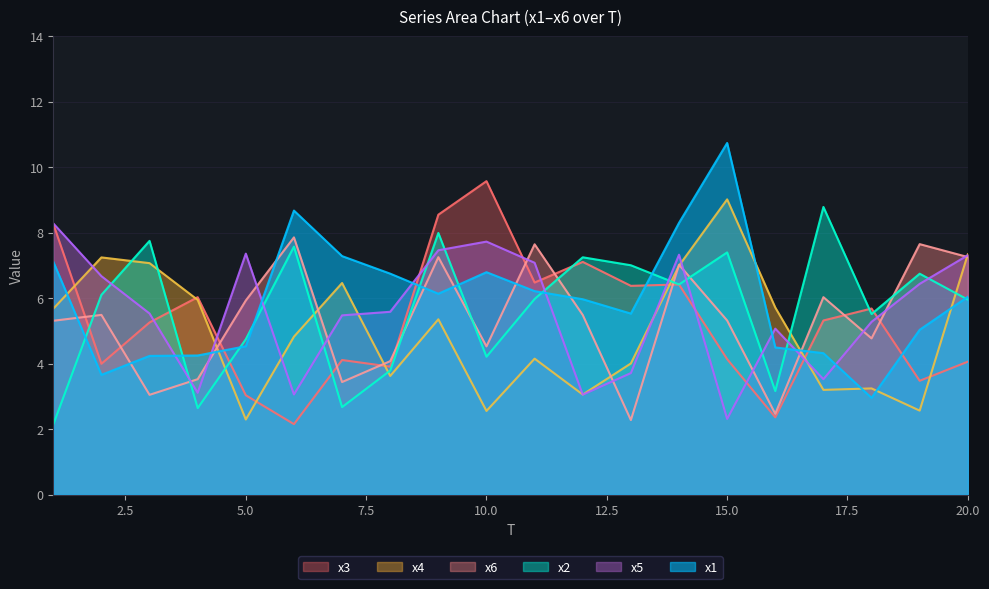

Reading left to right, extract all data points from this chart.

x1: 1=7.1	2=3.7	3=4.2	4=4.3	5=4.5	6=8.7	7=7.3	8=6.8	9=6.1	10=6.8	11=6.2	12=6.0	13=5.5	14=8.3	15=10.7	16=4.5	17=4.3	18=3.0	19=5.0	20=6.0
x2: 1=2.1	2=6.1	3=7.8	4=2.6	5=4.8	6=7.6	7=2.7	8=3.8	9=8.0	10=4.2	11=6.0	12=7.3	13=7.0	14=6.4	15=7.4	16=3.2	17=8.8	18=5.5	19=6.8	20=6.0
x3: 1=8.3	2=4.0	3=5.3	4=6.0	5=3.0	6=2.2	7=4.1	8=3.9	9=8.6	10=9.6	11=6.5	12=7.1	13=6.4	14=6.4	15=4.1	16=2.4	17=5.3	18=5.7	19=3.5	20=4.1
x4: 1=5.7	2=7.2	3=7.1	4=6.0	5=2.3	6=4.8	7=6.5	8=3.6	9=5.4	10=2.6	11=4.2	12=3.1	13=4.0	14=7.0	15=9.0	16=5.7	17=3.2	18=3.2	19=2.6	20=7.3
x5: 1=8.3	2=6.7	3=5.5	4=3.1	5=7.4	6=3.1	7=5.5	8=5.6	9=7.5	10=7.7	11=7.1	12=3.1	13=3.7	14=7.3	15=2.3	16=5.1	17=3.5	18=5.3	19=6.4	20=7.3
x6: 1=5.3	2=5.5	3=3.1	4=3.5	5=5.9	6=7.9	7=3.4	8=4.1	9=7.3	10=4.5	11=7.6	12=5.5	13=2.3	14=7.0	15=5.3	16=2.5	17=6.0	18=4.8	19=7.7	20=7.3